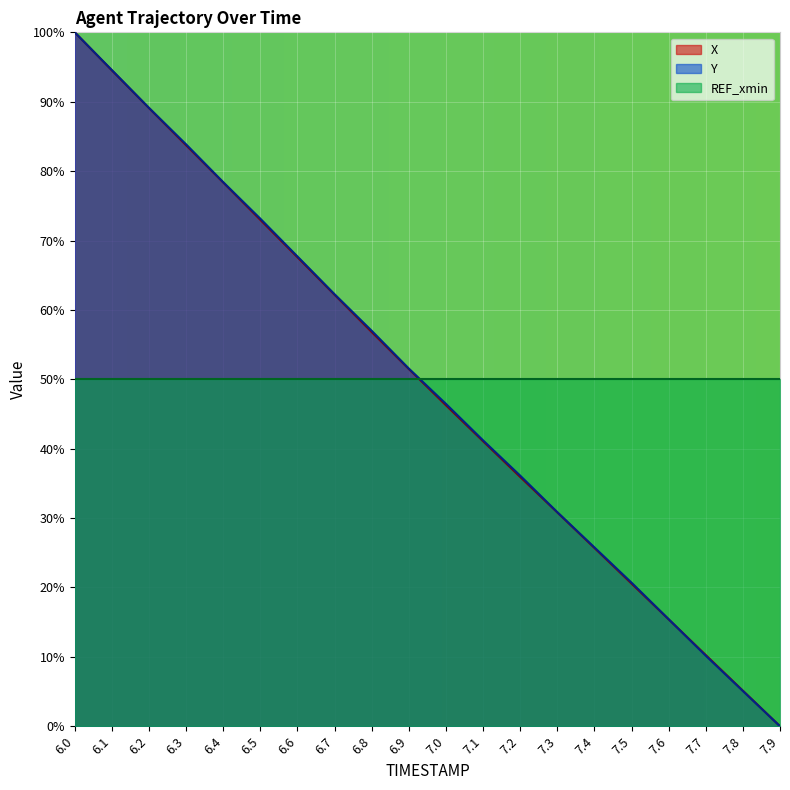

Which series changed the most between 6.7 and 6.9?

Y